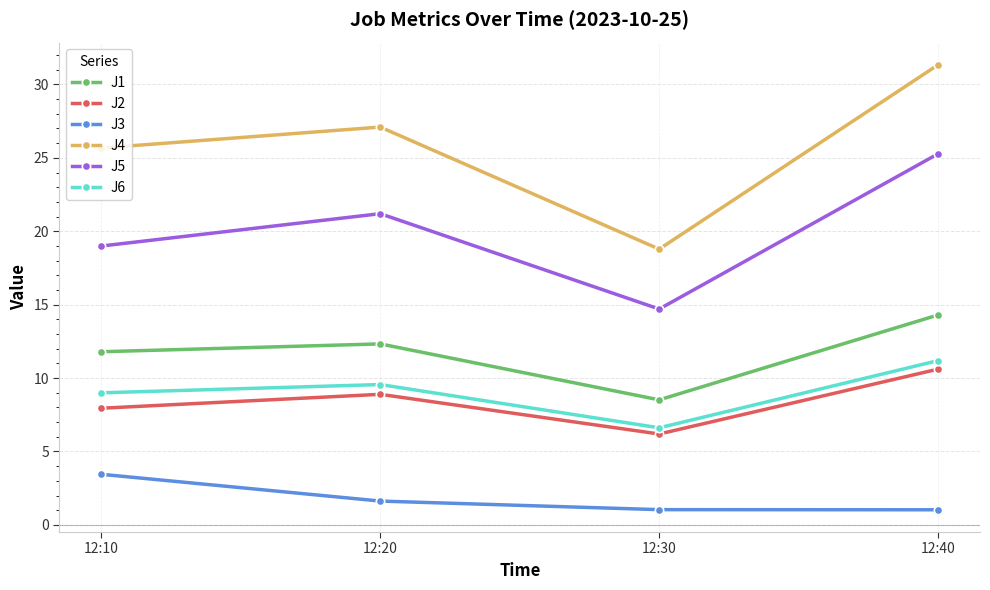

Does the chart have visible grid lines?

Yes